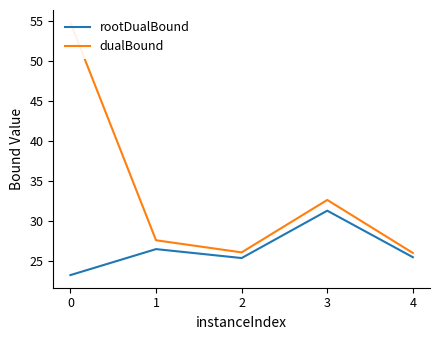

What value does the dualBound series have at 1?

27.6